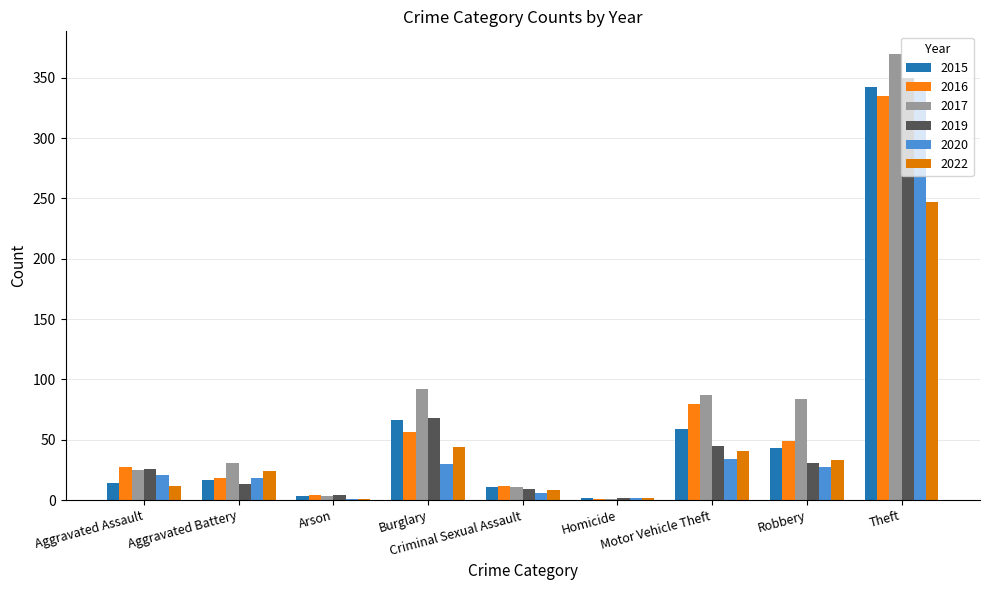

Reading right to left, extract all data points from this chart.

2015: 342	43	59	2	11	66	3	17	14
2016: 335	49	80	1	12	56	4	18	27
2017: 370	84	87	1	11	92	3	31	25
2019: 350	31	45	2	9	68	4	13	26
2020: 344	27	34	2	6	30	1	18	21
2022: 247	33	41	2	8	44	1	24	12